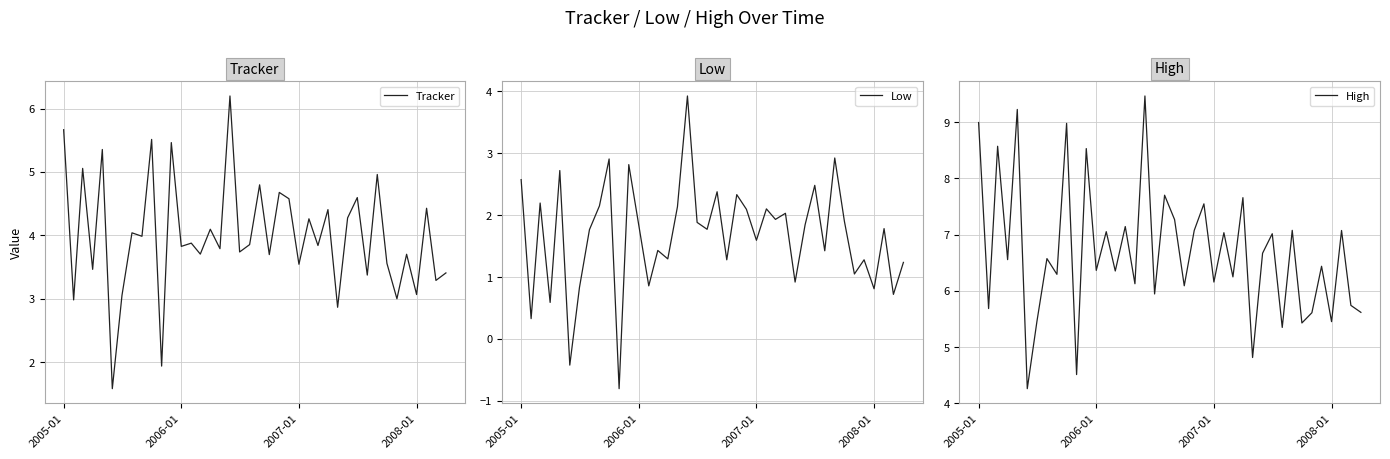

What is the minimum value for High?

4.3